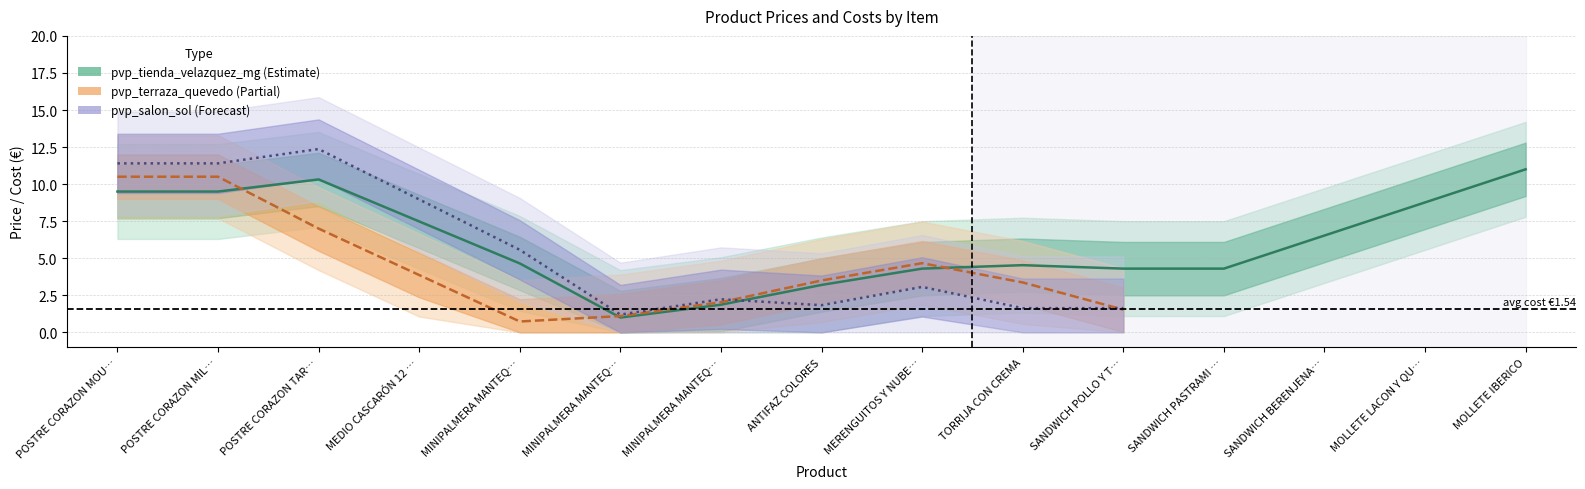

What is the difference between the Coste values at SANDWICH BERENJENA Y TARTUFO and MINIPALMERA MANTEQUILLA FRAMBUESA?

1.6